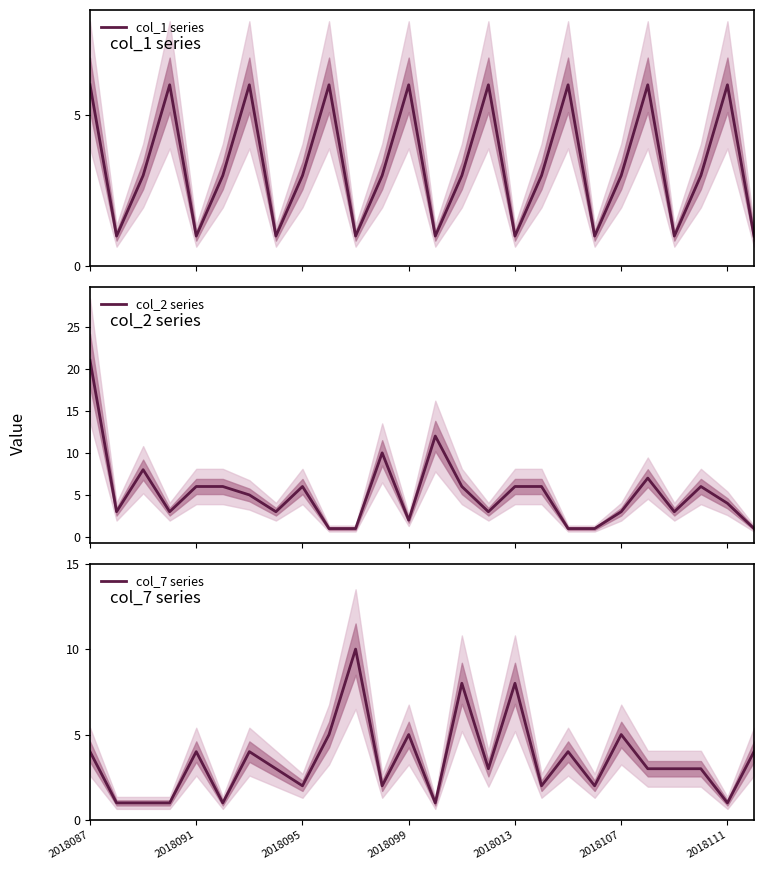

What is the sum of the col_7 series values at 12 and 2018107?

6